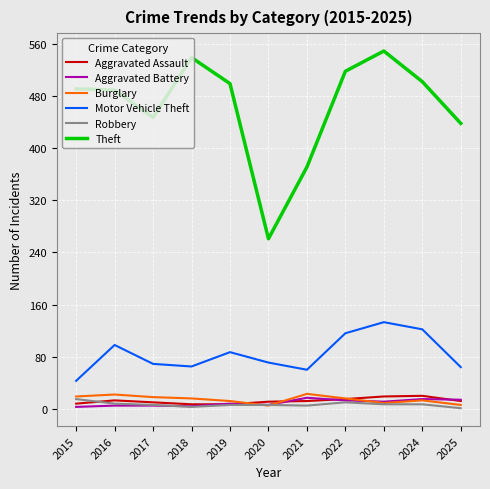

What is the approximate value of Motor Vehicle Theft at 2018?

65